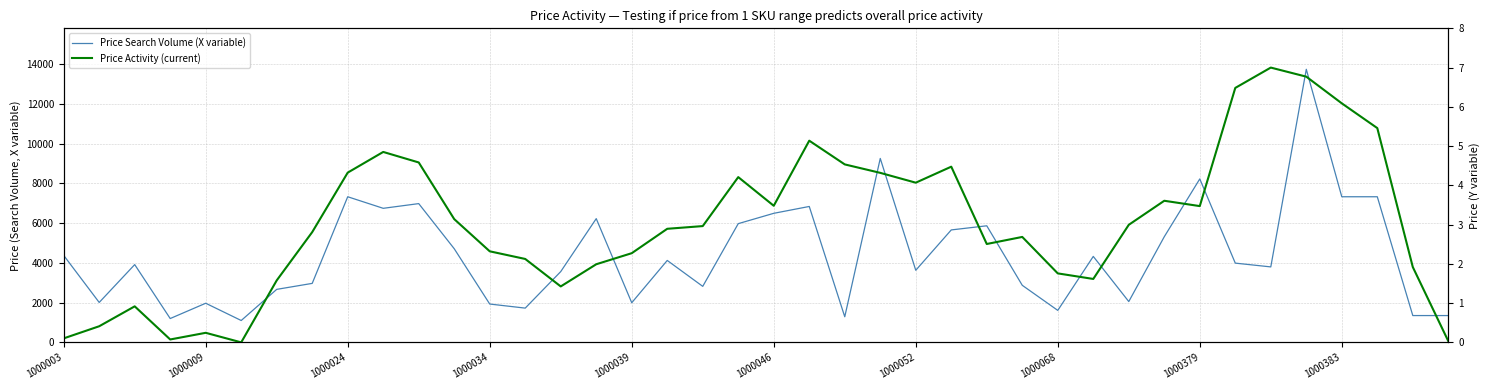

What is the spread (max minus min) of values at 1000068?

1608.2